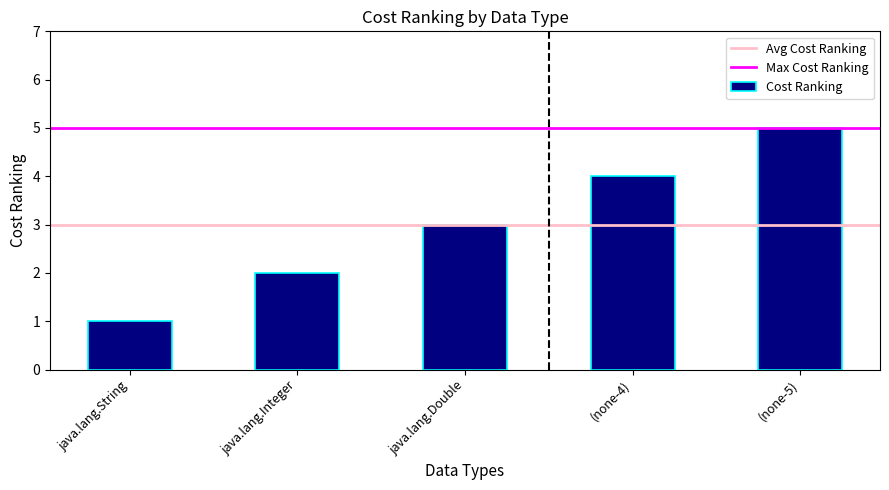

True or false: the data shows 1 at java.lang.String.

True